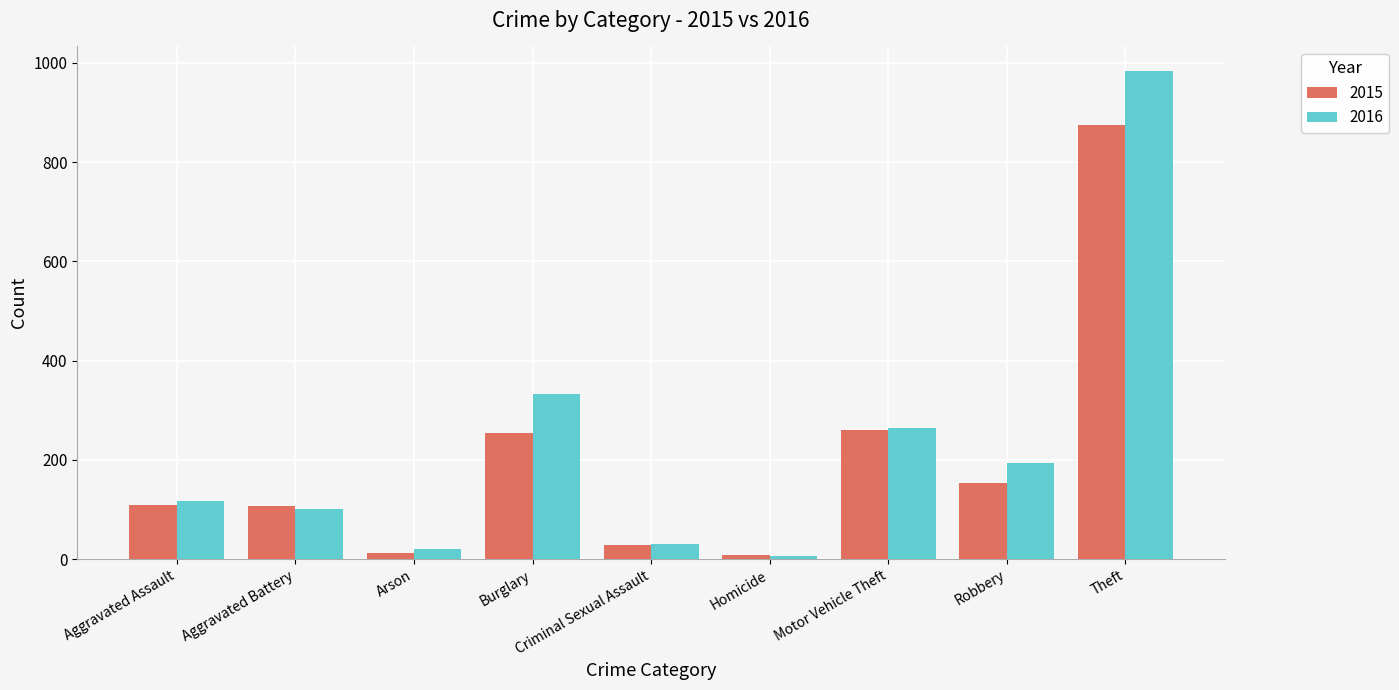

True or false: 2015 has a value of 254 at Burglary.

True